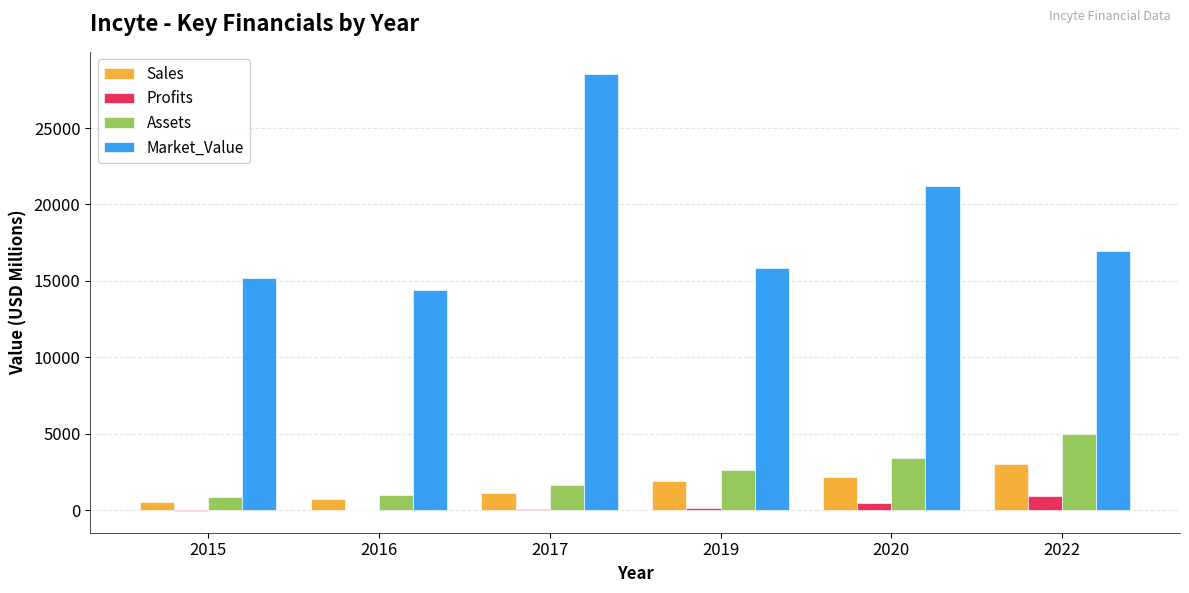

The value of Sales at 2015 is 511.0. True or false?

True